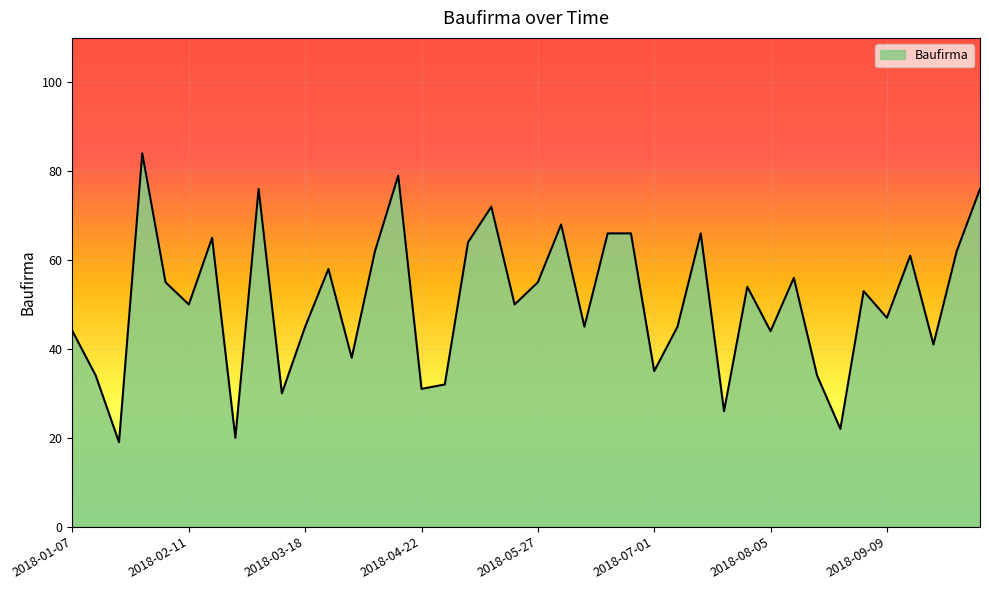

What is the greatest value displayed?

84